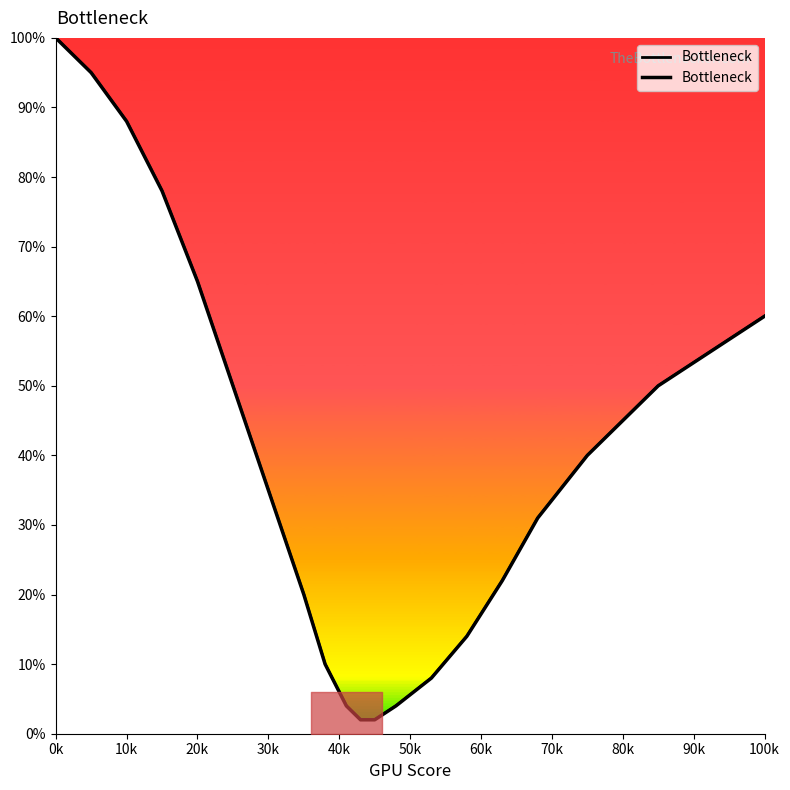

Where is the data nearest to the value 51?

50k